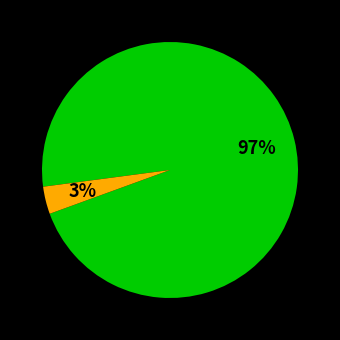

Does any single category account for the majority?

Yes